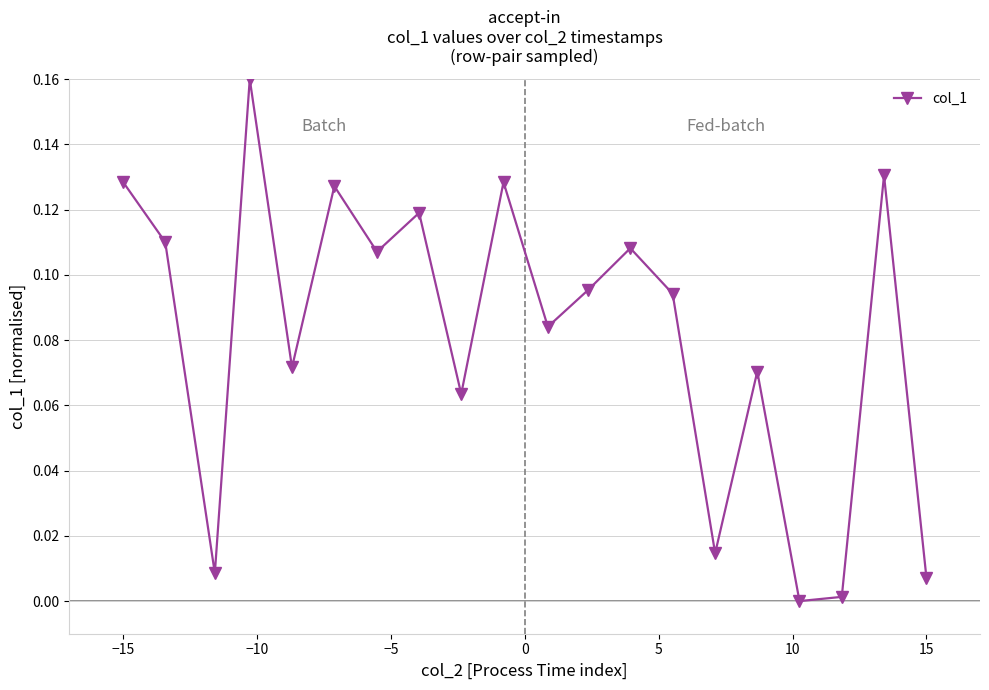

How many interior local peaks (higher than both neighbors) does the data have?

7